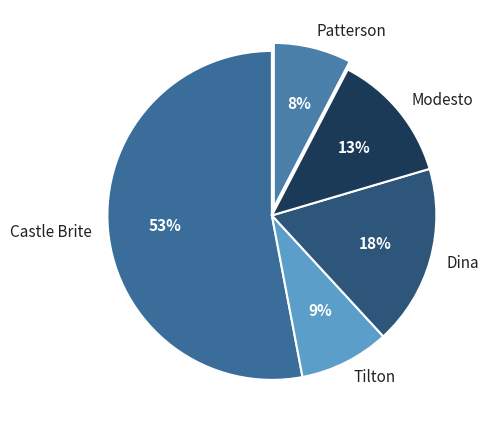

Is it true that Castle Brite is 1% of the pie?

False